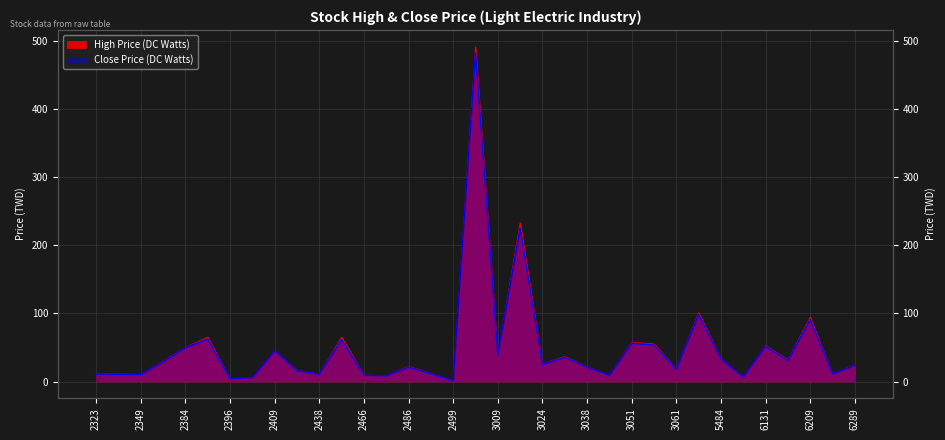

True or false: High Price (DC Watts) and Close Price (DC Watts) cross at least once.

False